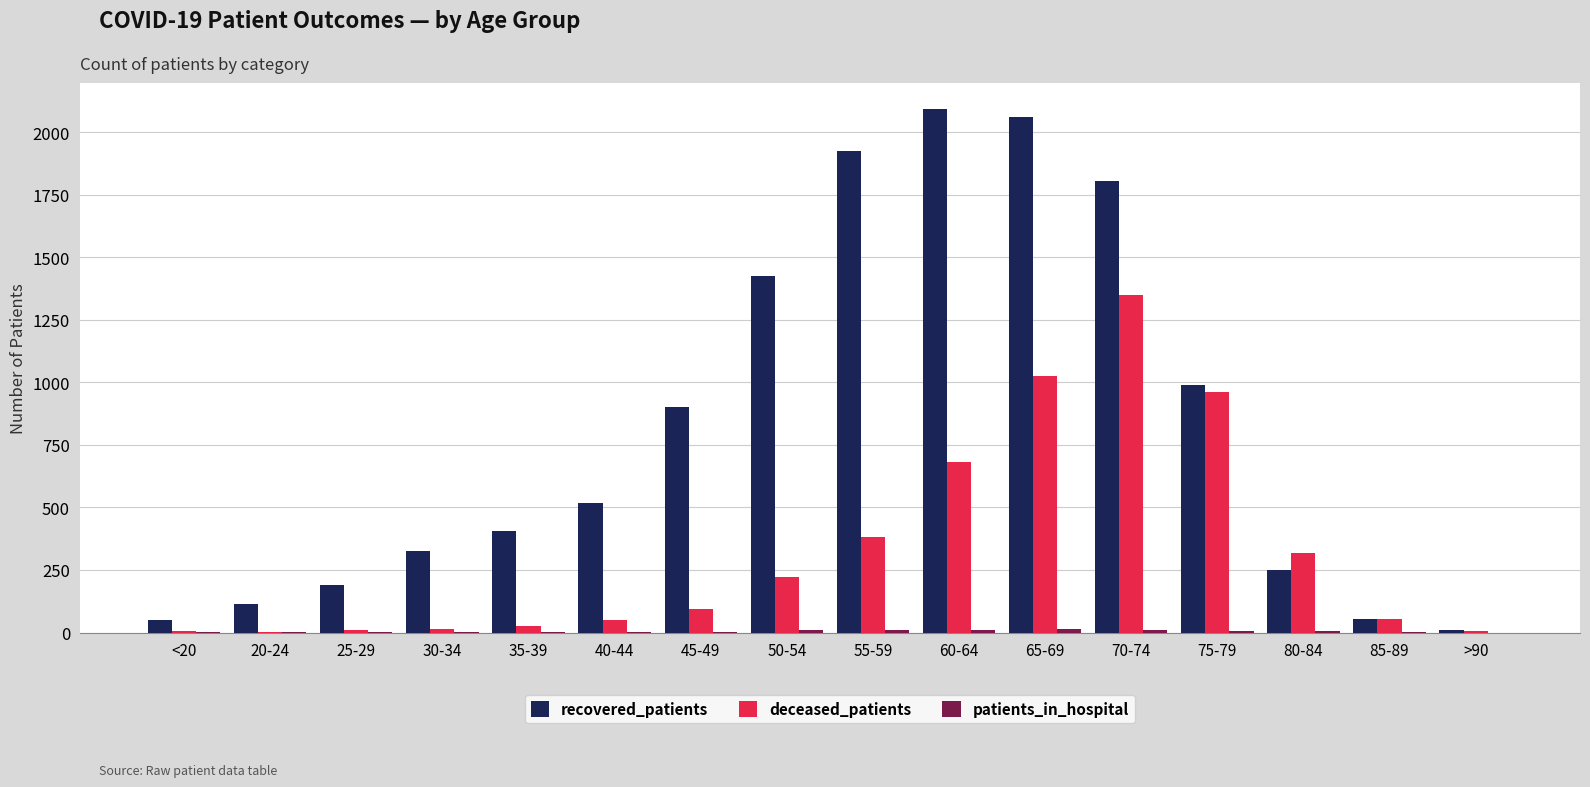

At which label is recovered_patients closest to 1051?

75-79